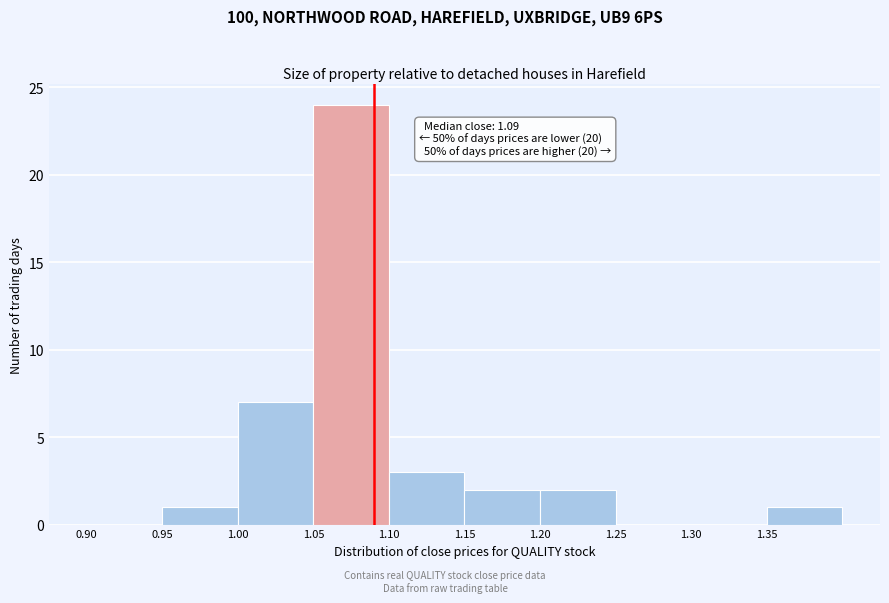

Over which range of the x-axis is the bar tallest?

1.05 to 1.10